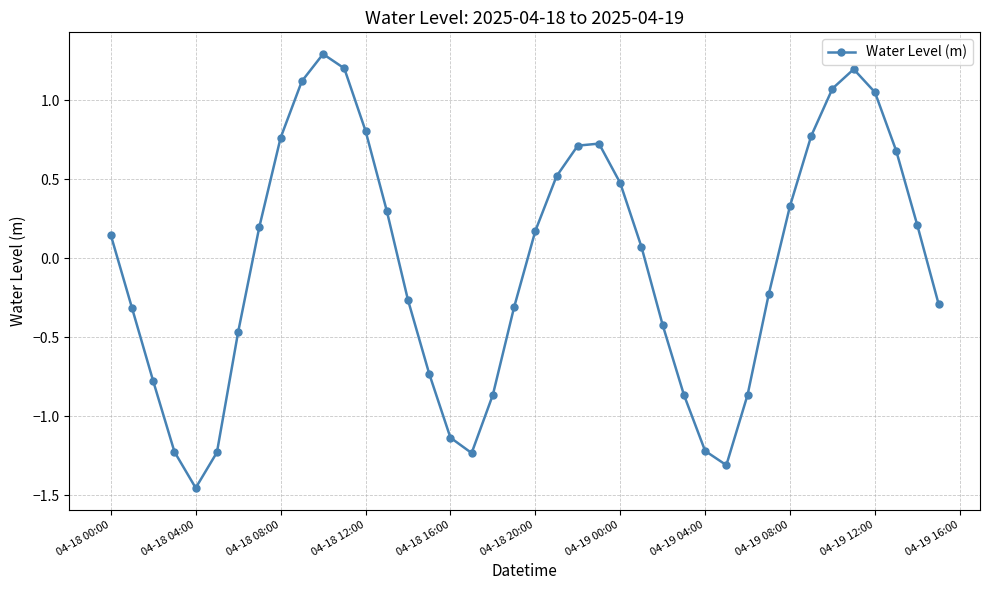

How many points are lower than both their immediate neighbors (excluding endpoints)?

3